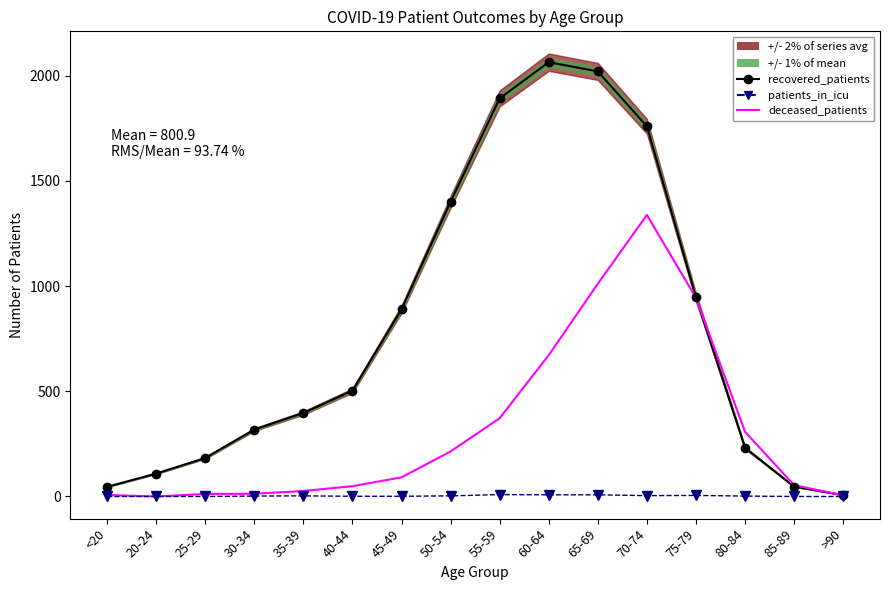

Rank the categories by patients_in_icu value from highest to lowest.

55-59, 60-64, 65-69, 75-79, 70-74, 35-39, 50-54, 30-34, 80-84, 40-44, 45-49, <20, 20-24, 25-29, 85-89, >90